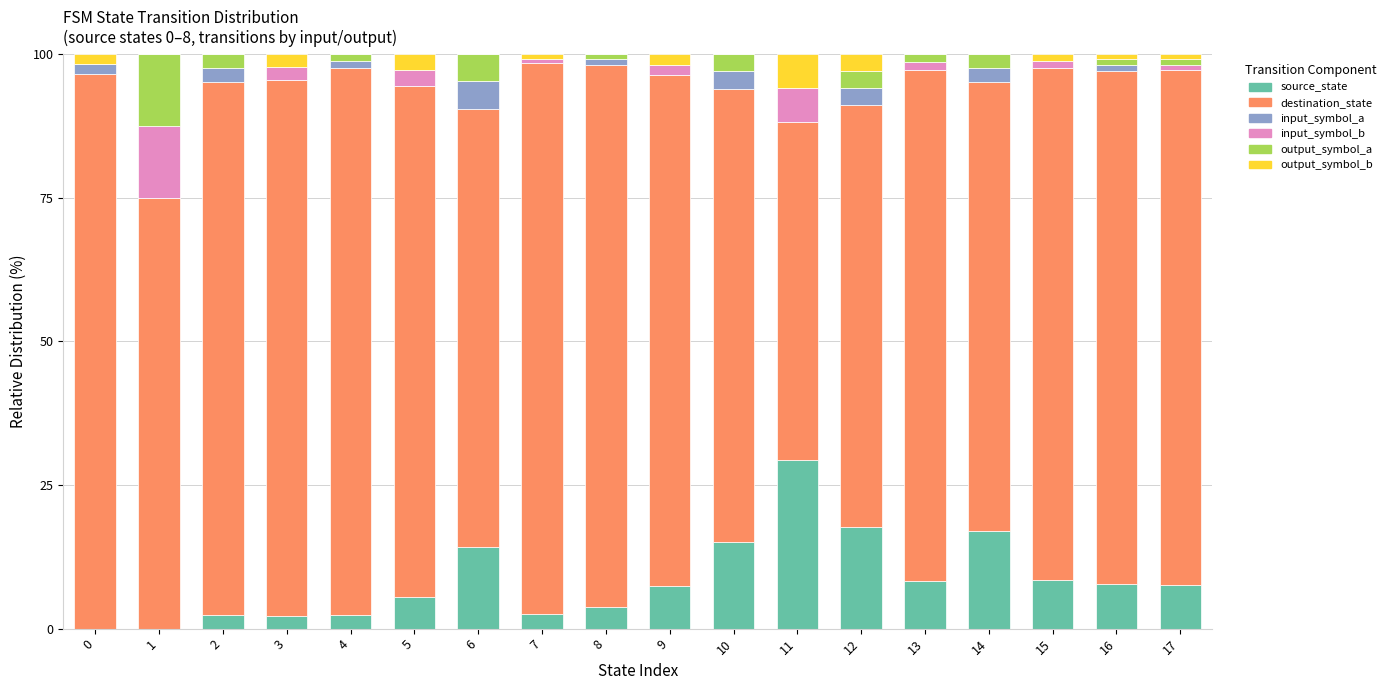

What are all the series names shown in the legend?

source_state, destination_state, input_symbol_a, input_symbol_b, output_symbol_a, output_symbol_b